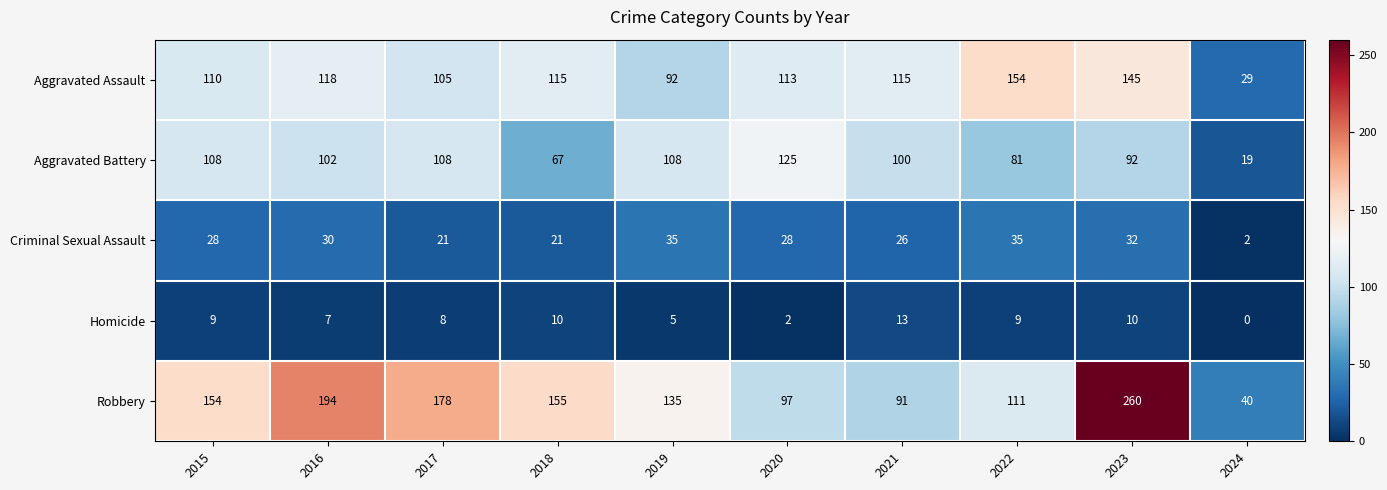

At how many categories does at least one series exceed 159?

3